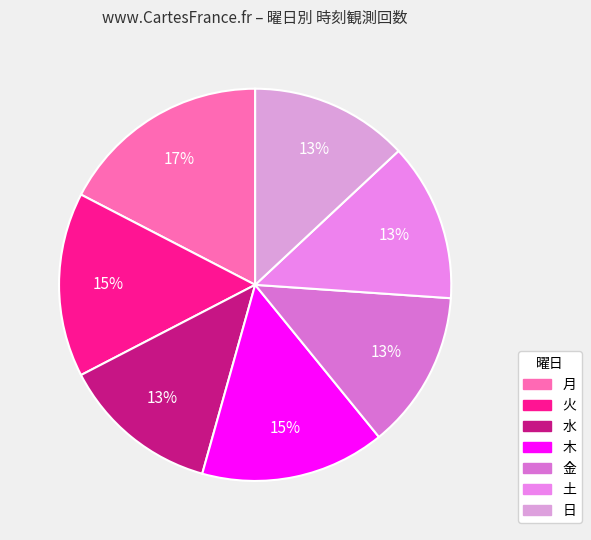

Do 水 and 火 together represent more than half of the pie?

No